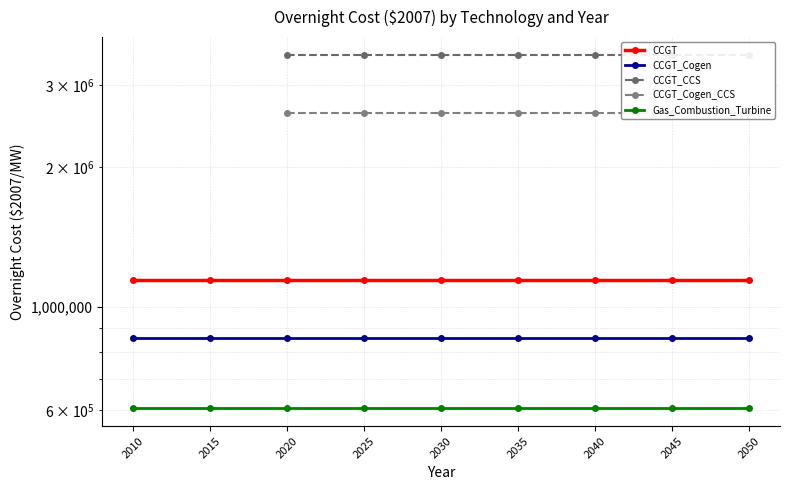

How many positive values does the CCGT_CCS series have?

7